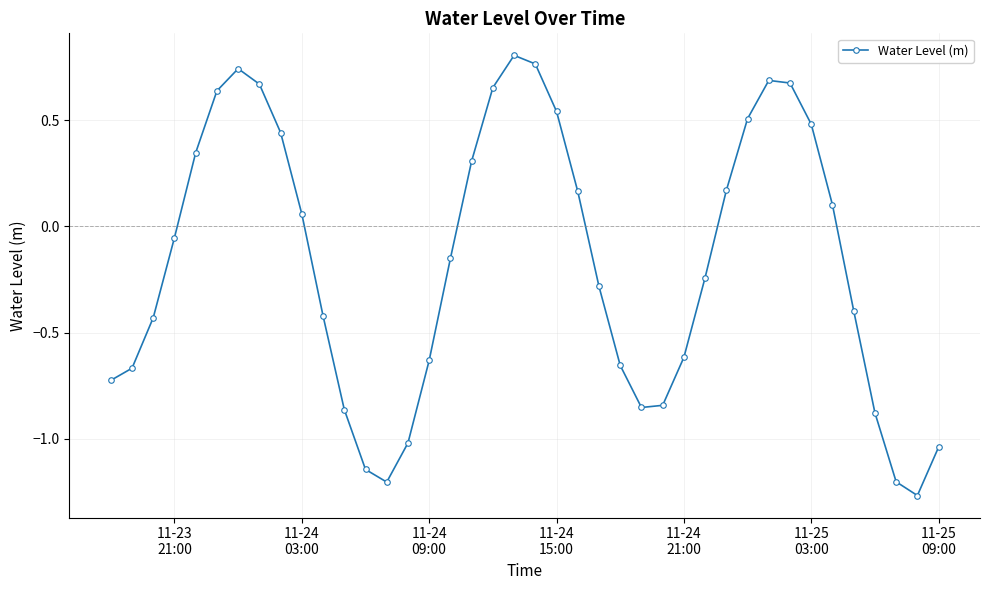

How many points are higher than both their immediate neighbors (excluding endpoints)?

3